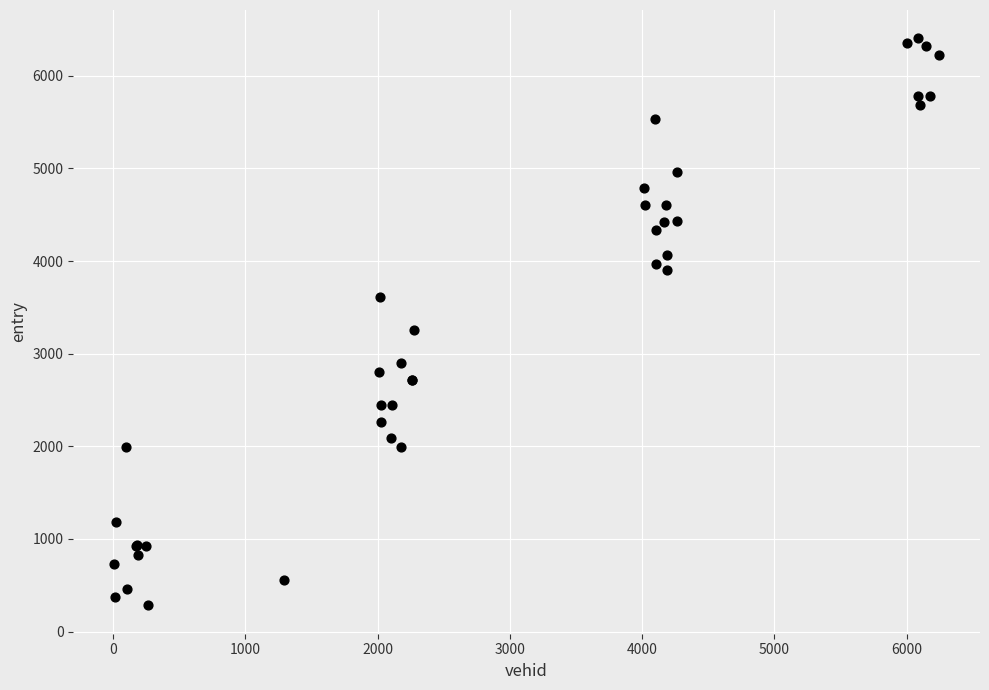

What Y value in the scatter plot is closest to 3343?

3257.6